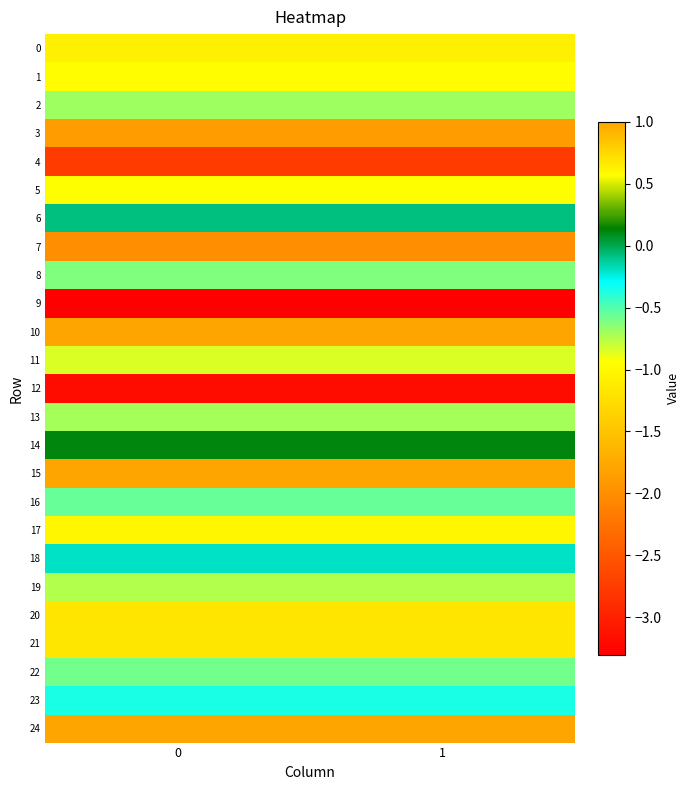

Between 1 and 0, which is larger?

1